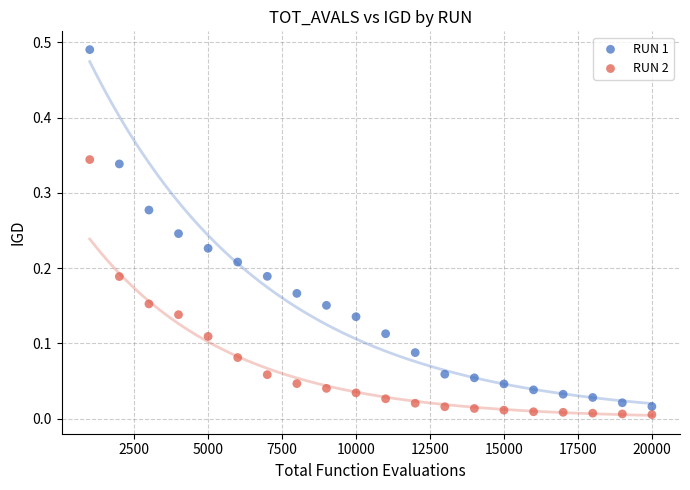

Which series contains the highest Y value?

RUN 1